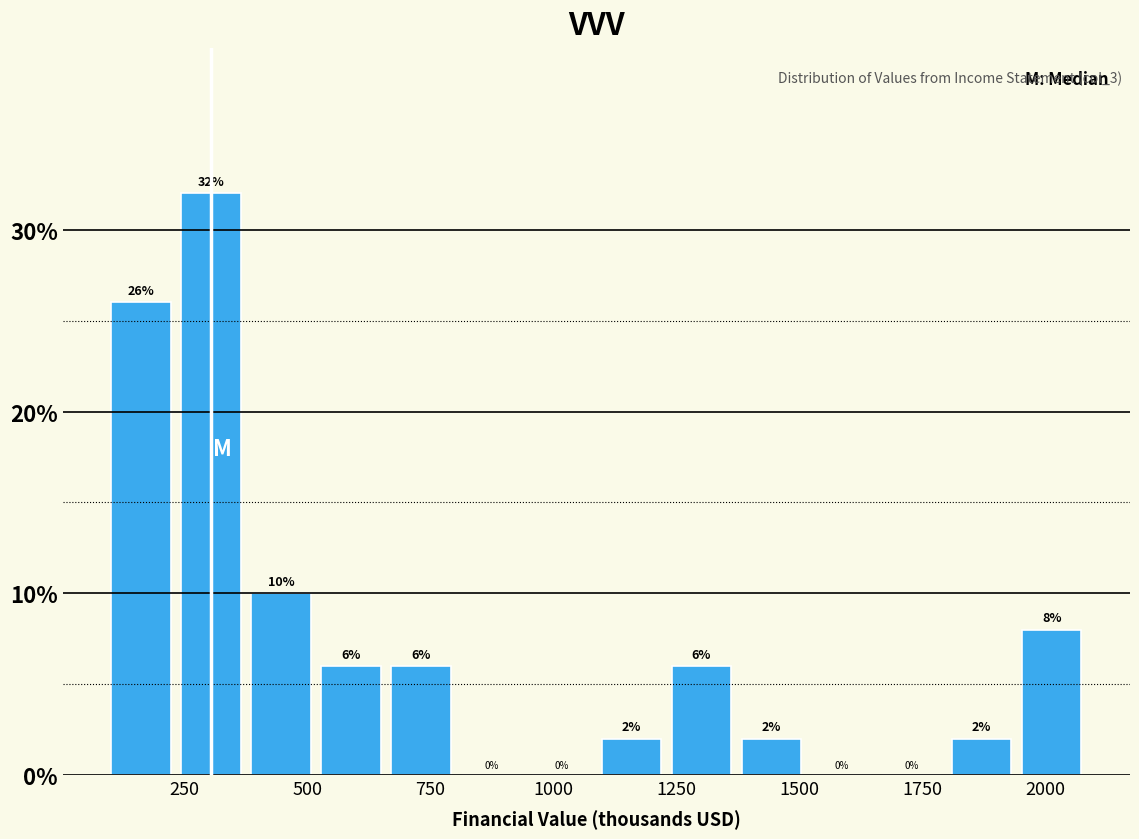

Read against the x-axis, roughly where is the centre of the tallest bar?

300